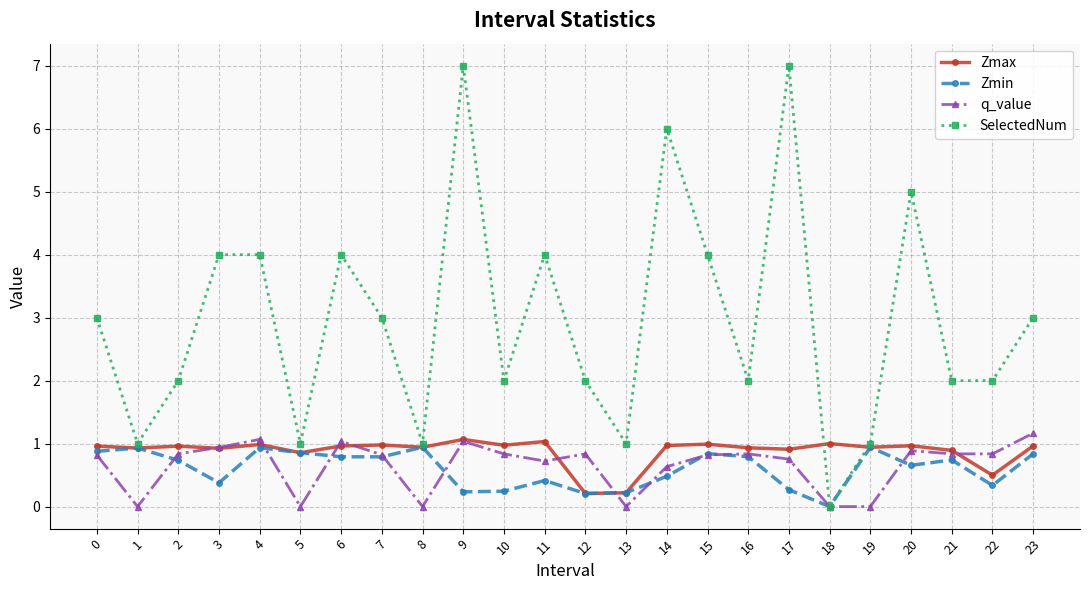

What is the sum of the Zmin values at 5 and 21?

1.6